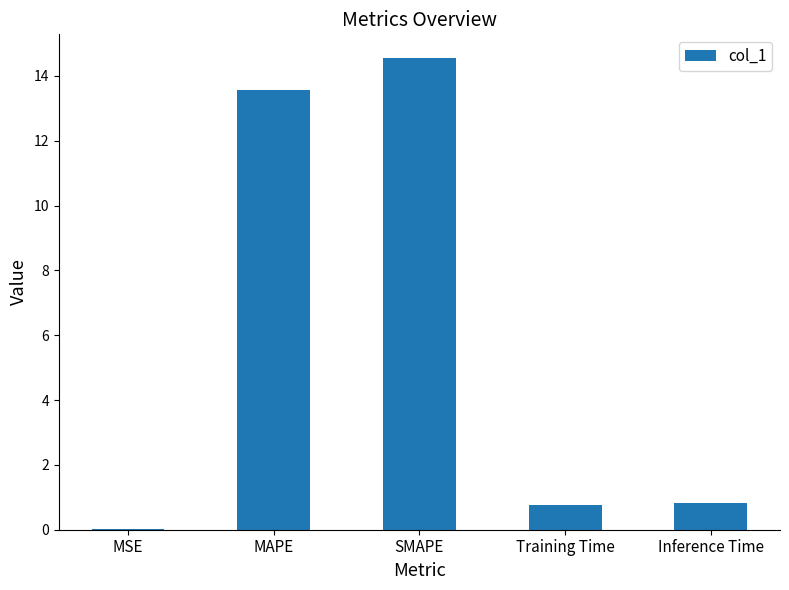

What is the maximum value shown in the chart?

14.6